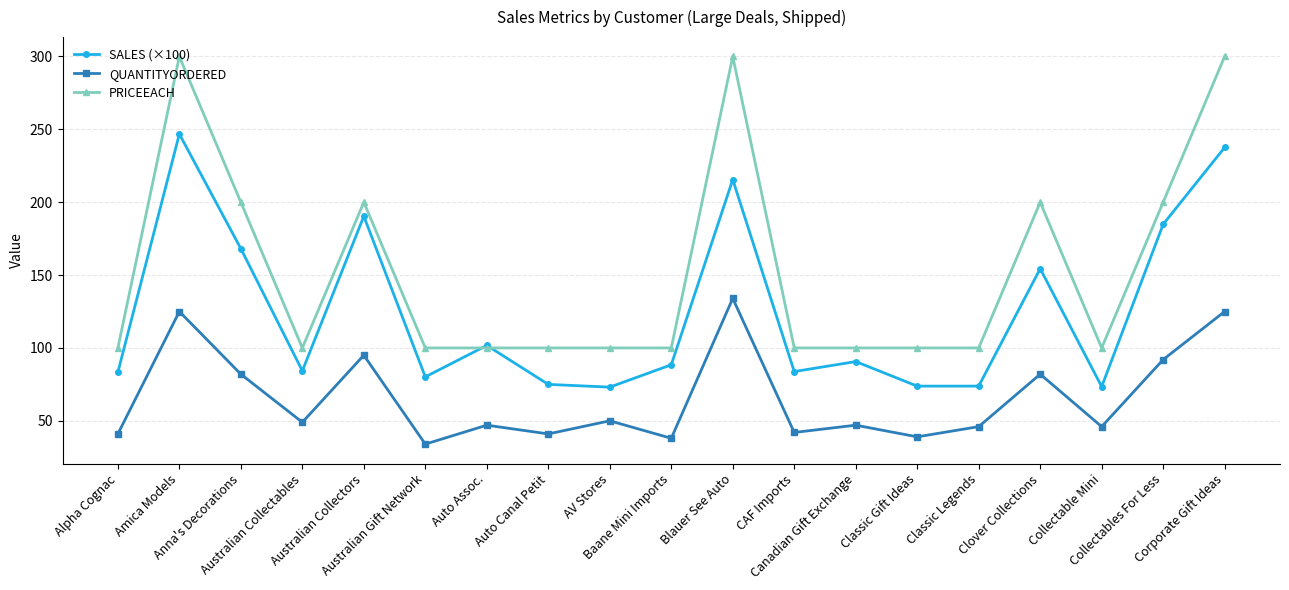

Which label corresponds to the smallest value in the chart?

Australian Gift Network